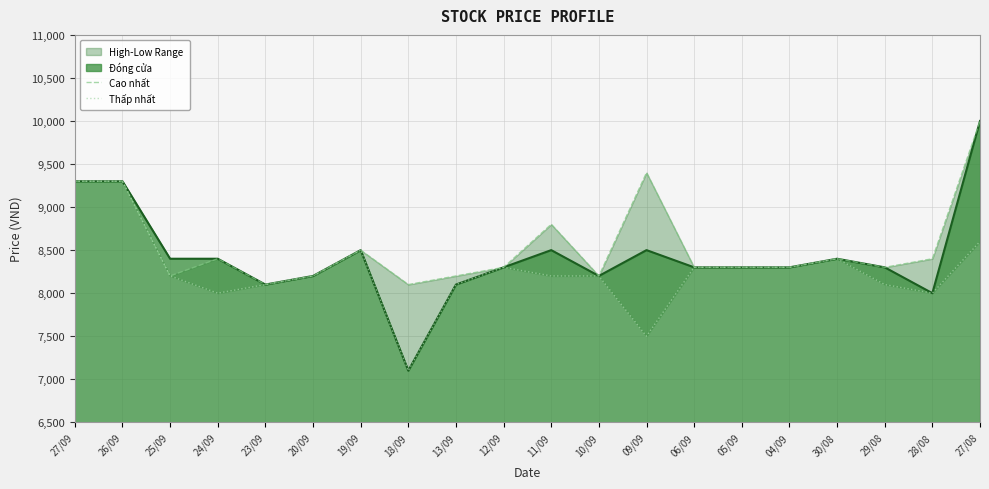

At which label is Thấp nhất closest to 8200?

25/09